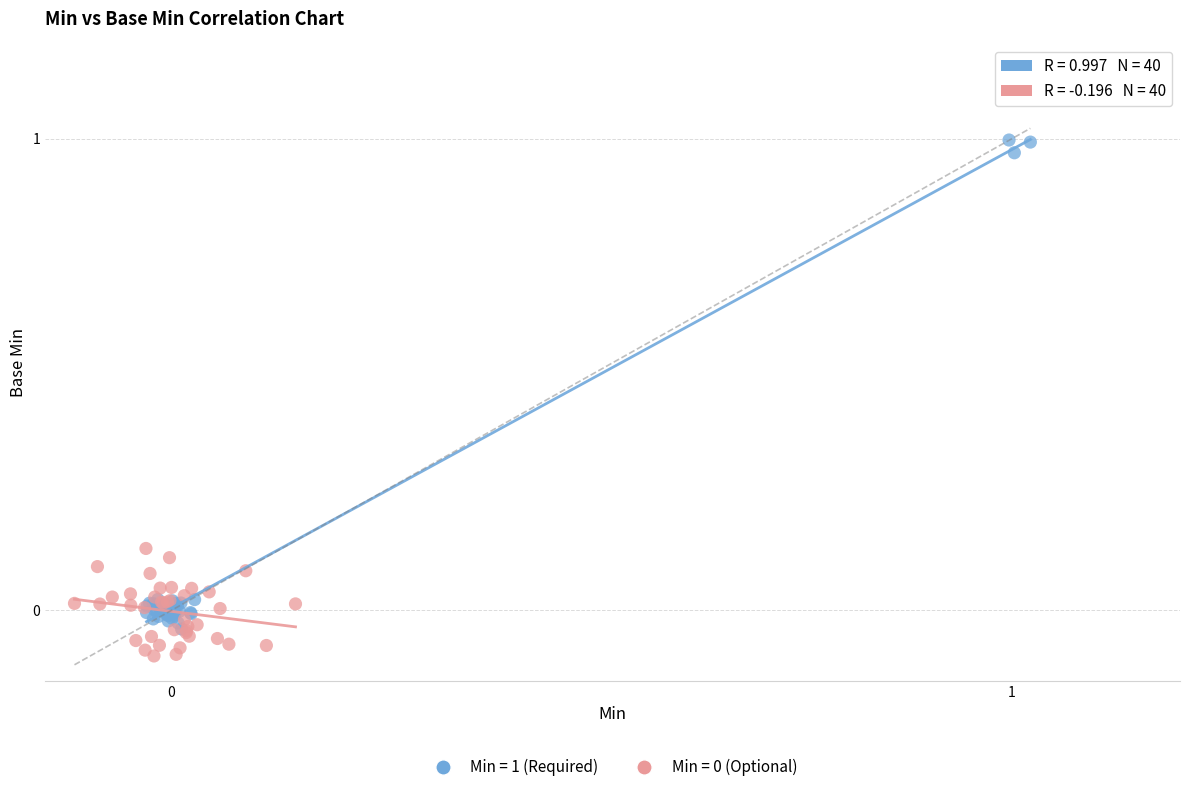

Which series has the widest spread of Y values?

Min = 1 (Required)